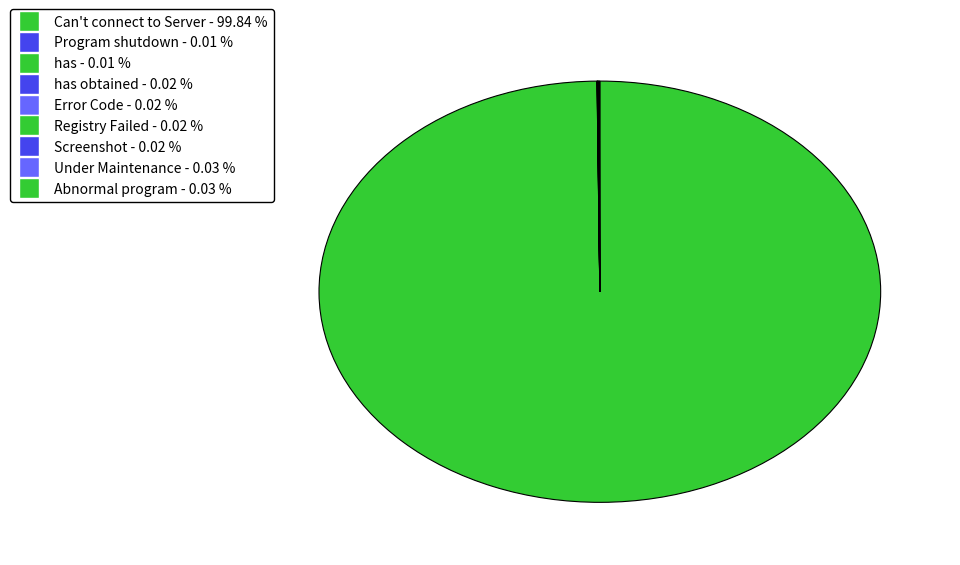

How many segments does this pie chart have?

9